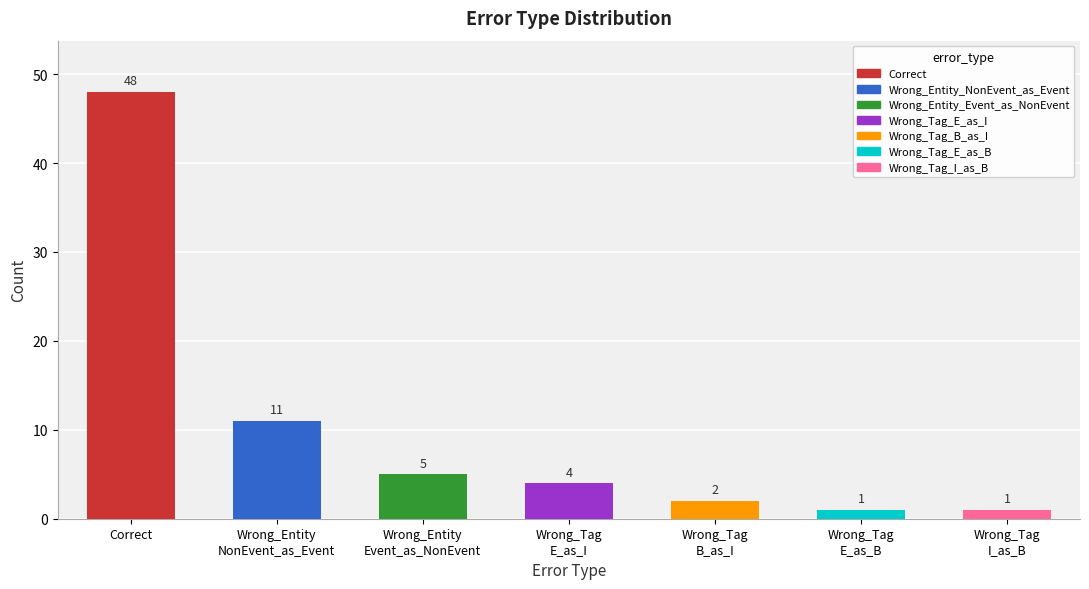

Reading left to right, transcribe all the data shown in this chart.

48	11	5	4	2	1	1